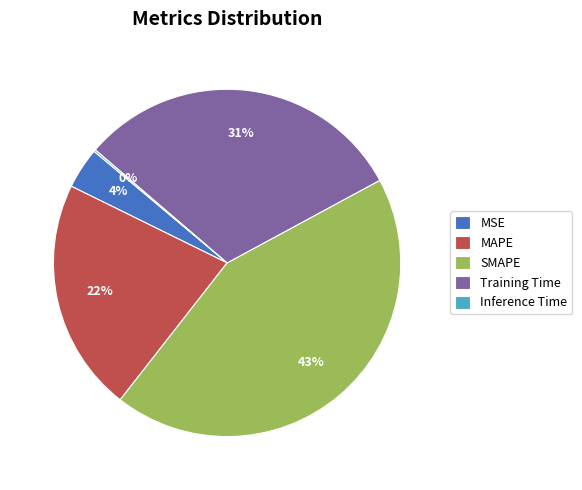

What is the largest slice in the pie chart?

SMAPE